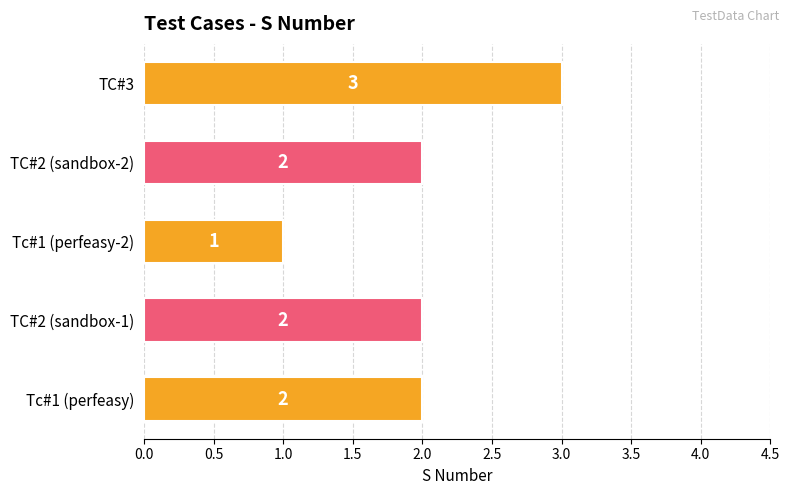

Approximately how many times larger is the value at TC#2 (sandbox-1) compared to Tc#1 (perfeasy-2)?

2.0